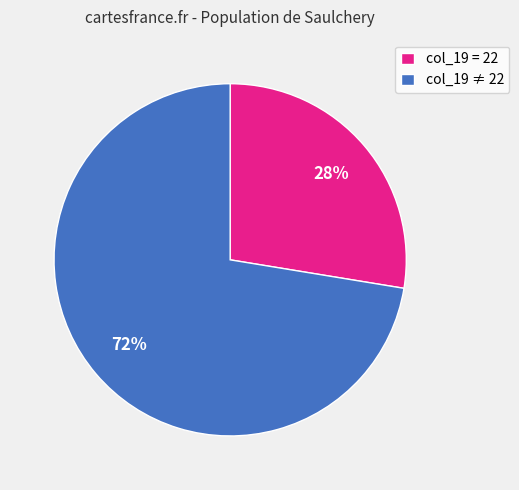

To the nearest percent, what is the average slice percentage?

50%